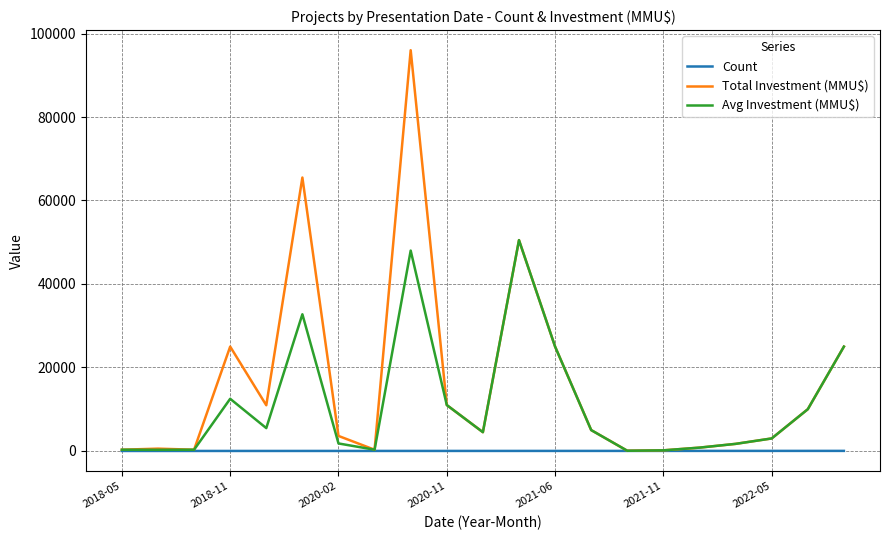

Count the number of data series in this chart.

3